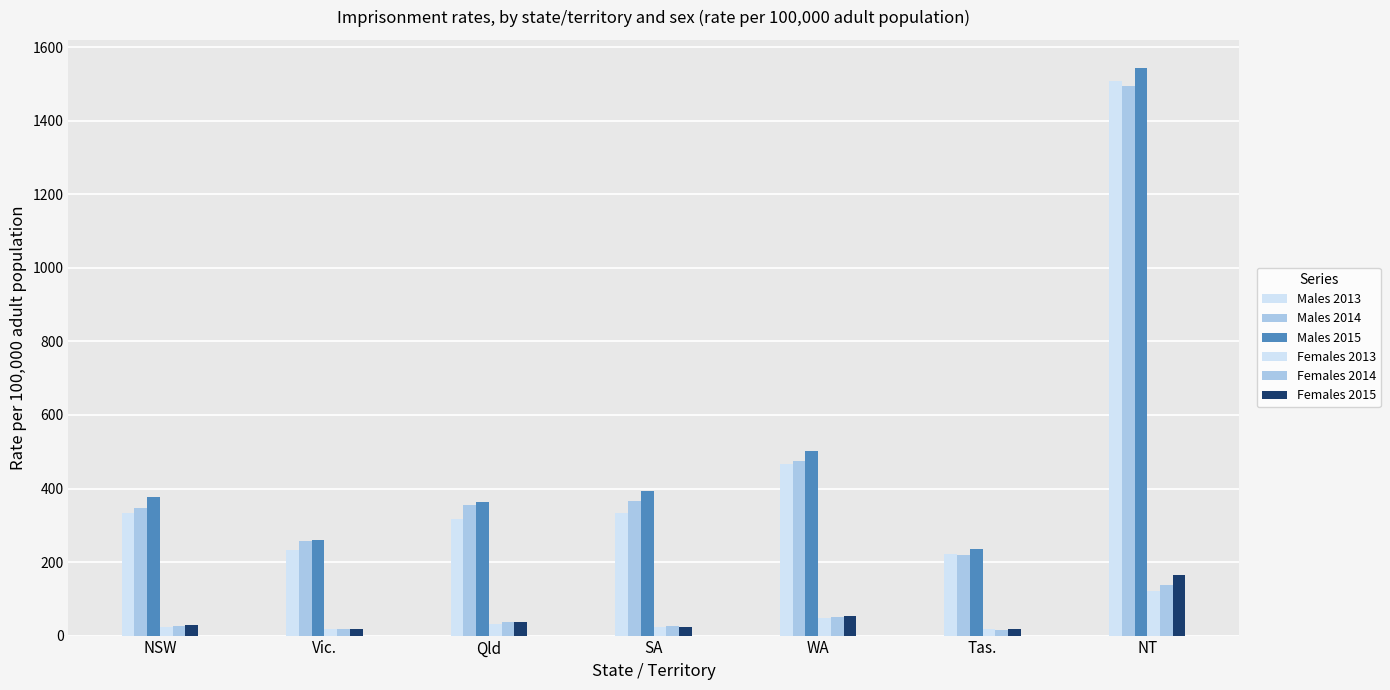

Rank the series at SA from highest to lowest value.

Males 2015, Males 2014, Males 2013, Females 2014, Females 2015, Females 2013